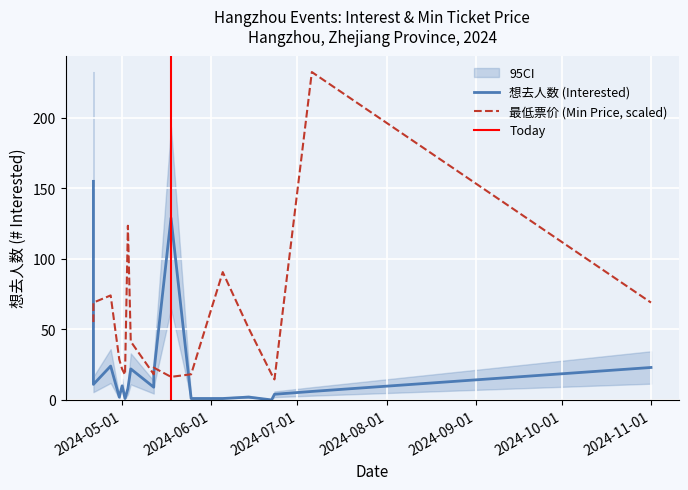

Which series has the widest spread of values?

最低票价 (Min Price)